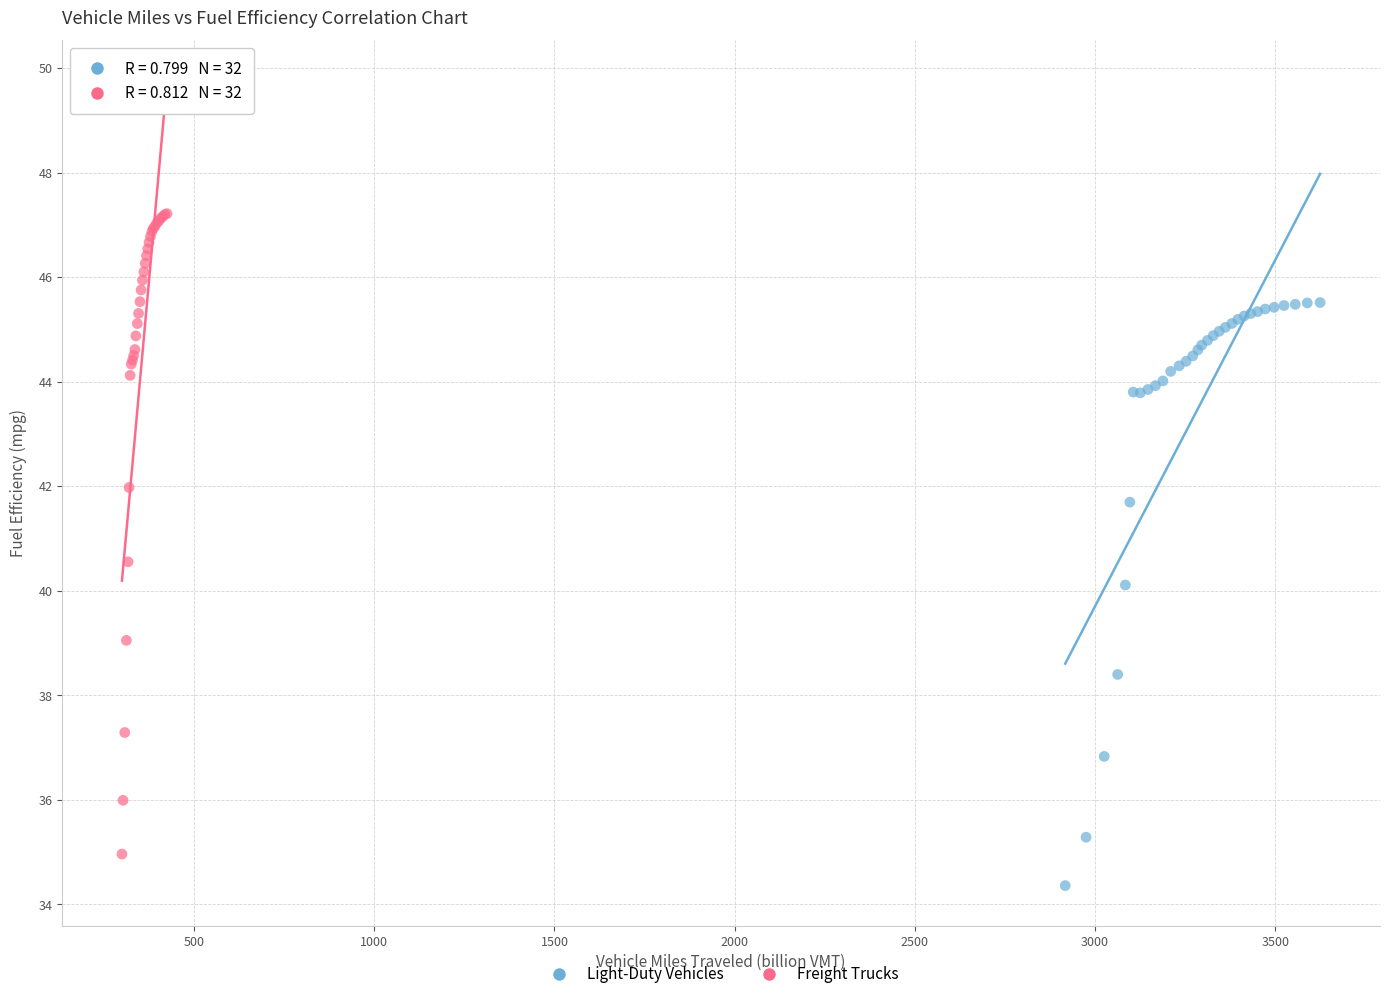

Which series reaches the maximum Y coordinate?

Freight Trucks